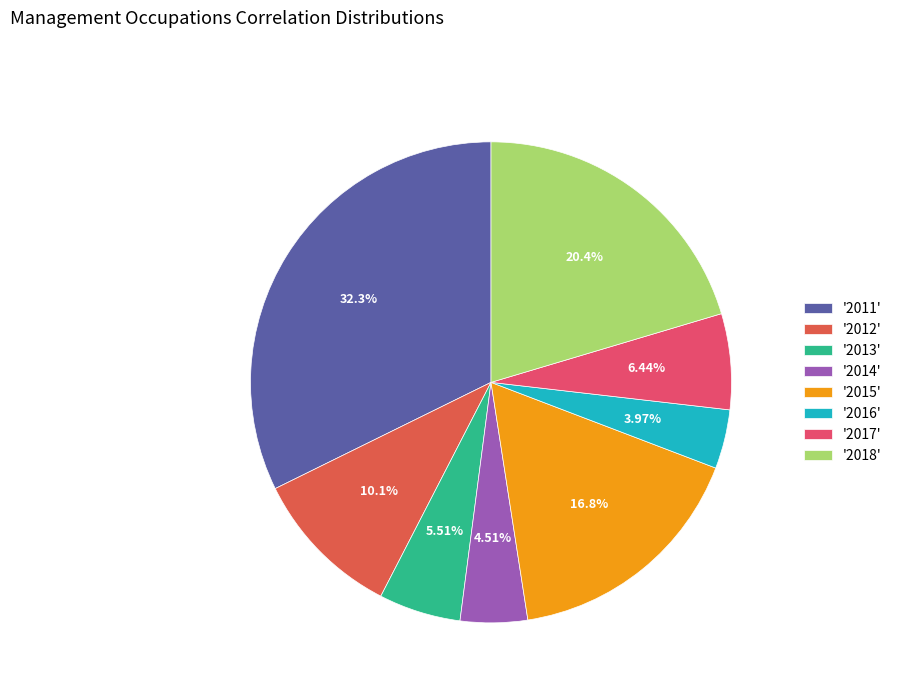

Rank the categories by value from highest to lowest.

'2011', '2018', '2015', '2012', '2017', '2013', '2014', '2016'